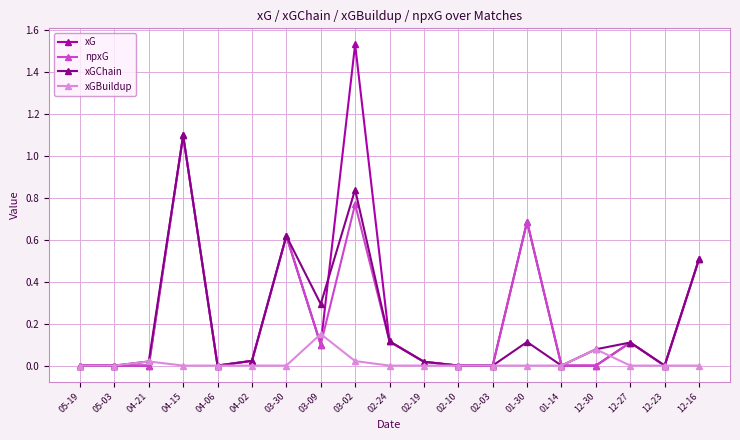

Which series has the widest spread of values?

xG